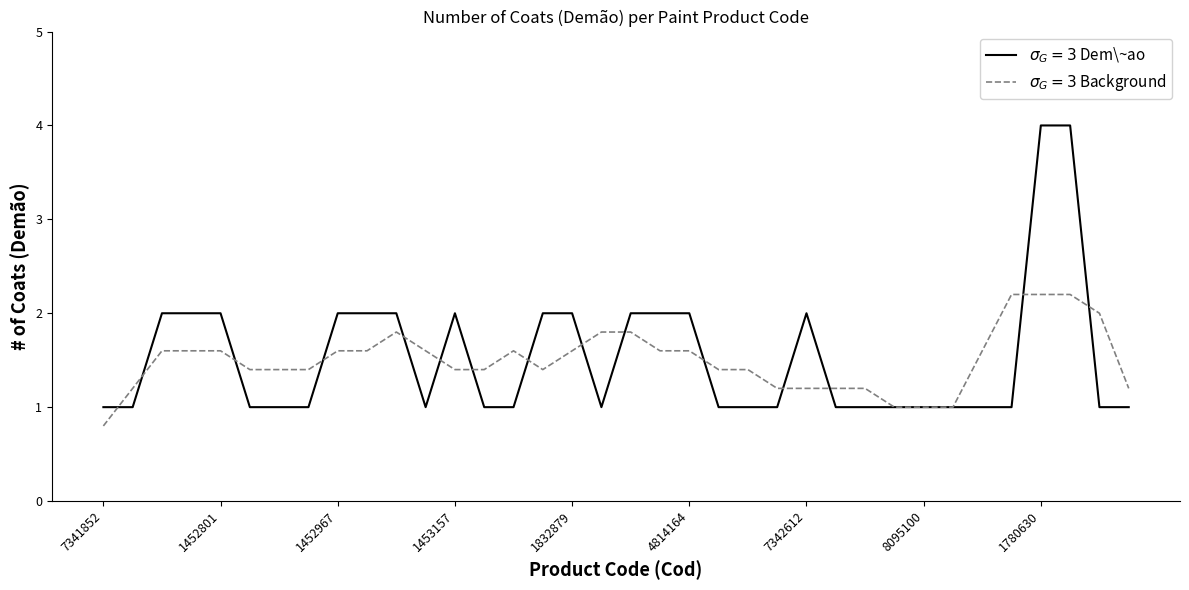

What is the greatest value displayed?

4.0